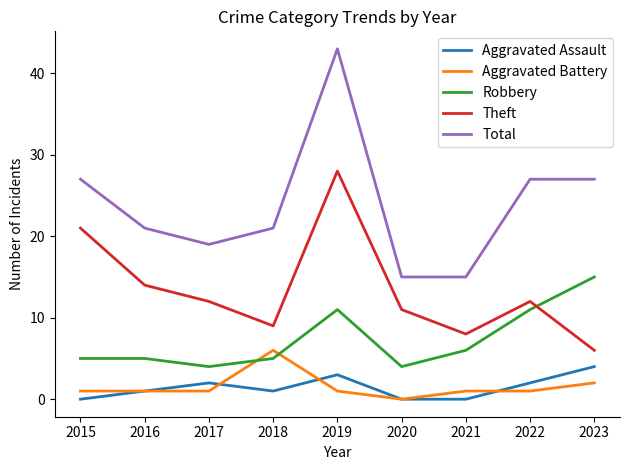

What is the total value across all series at 2020?

30